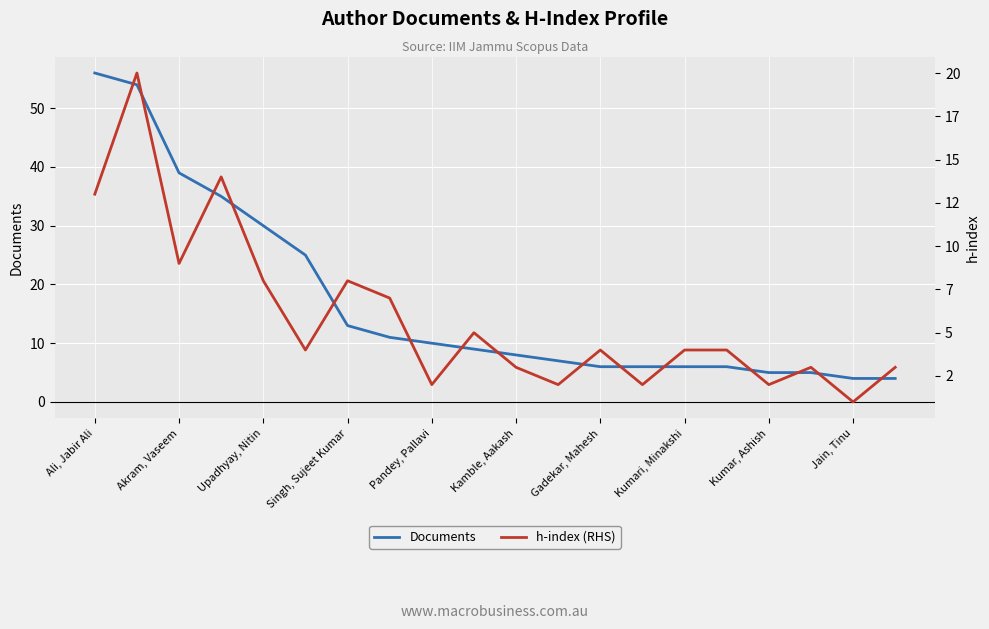

True or false: Documents has more than 2 points higher than both neighbors.

False